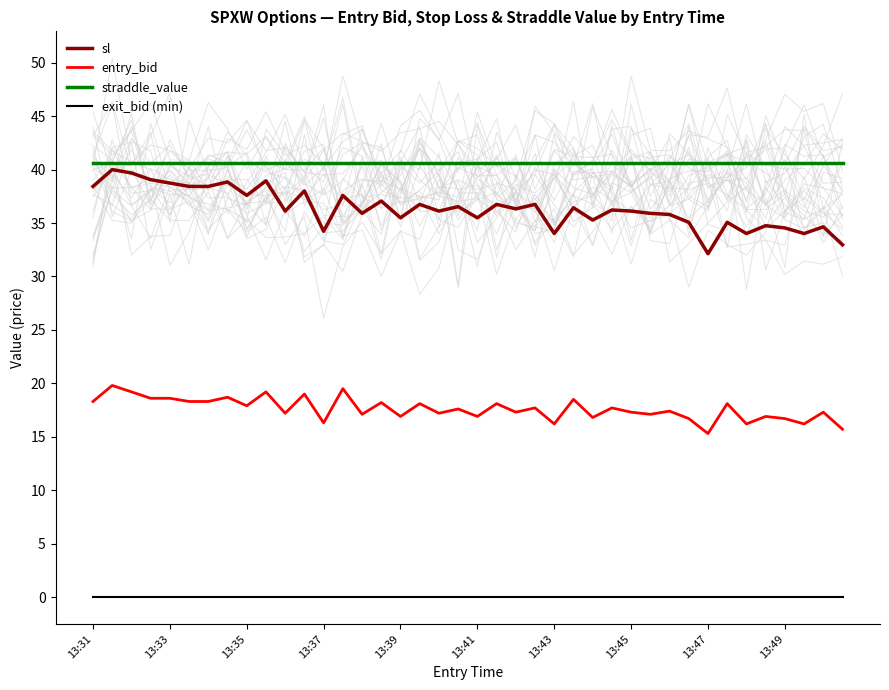

What is the minimum value for sl?

32.1